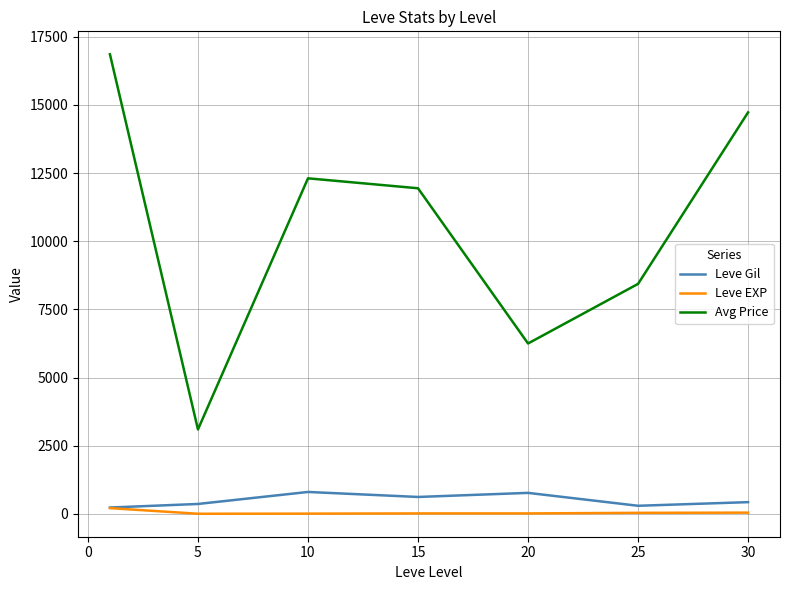

Does the chart have visible grid lines?

Yes